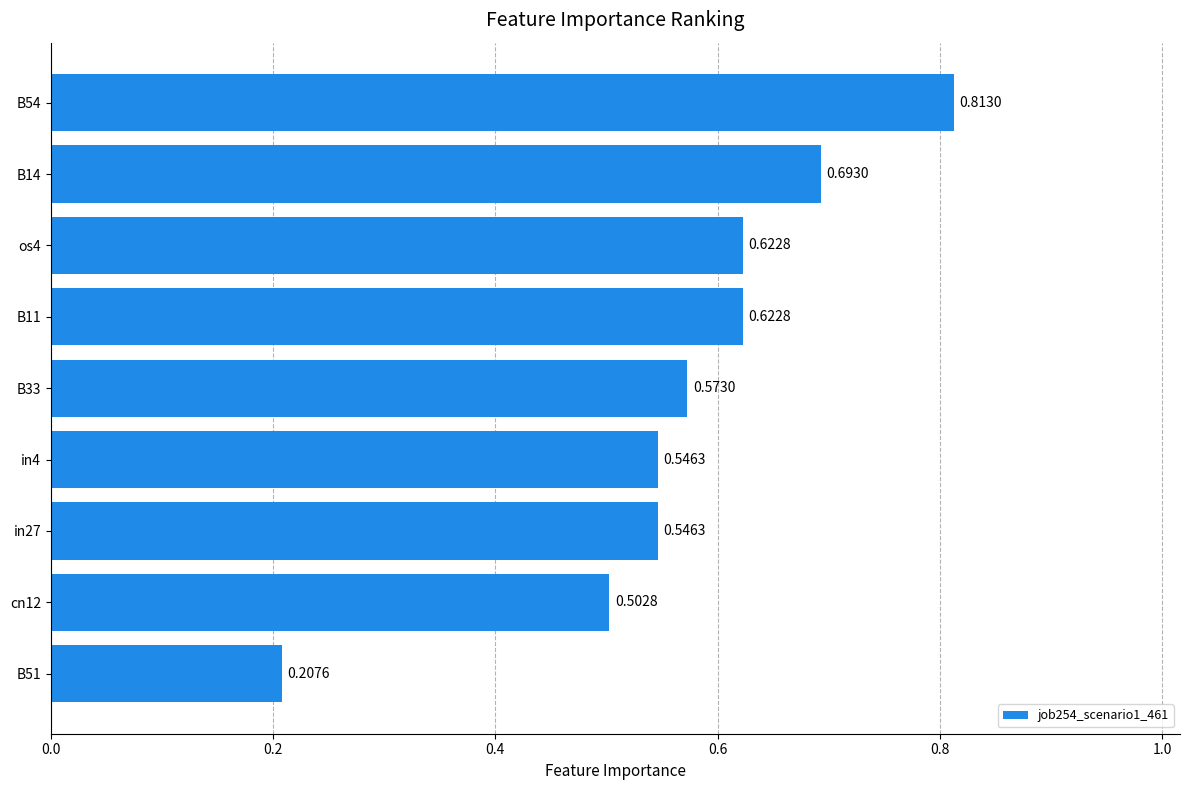

How many categories are shown in the chart?

9